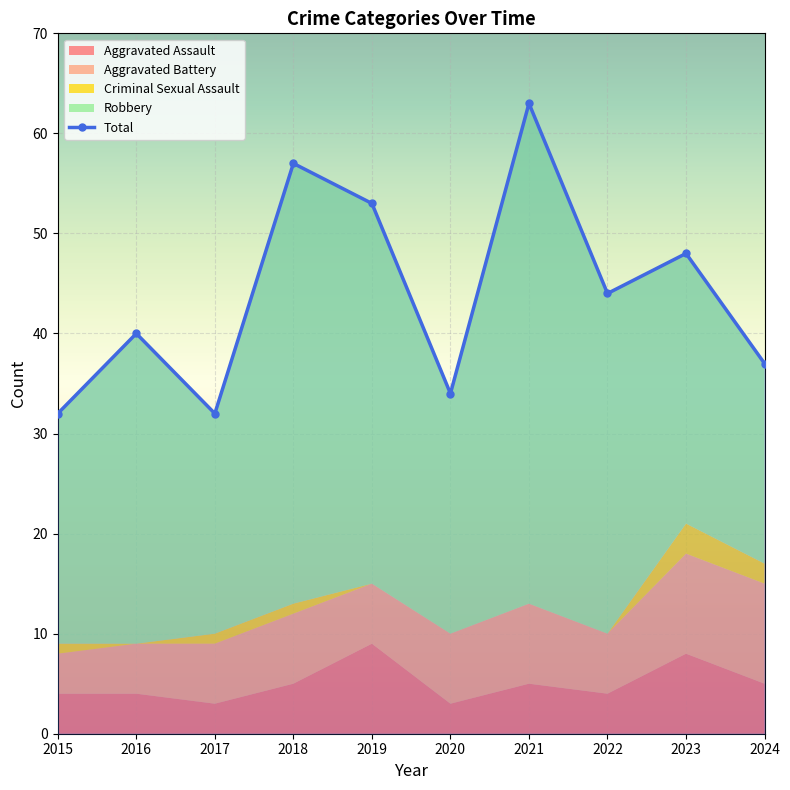

Where is the first local maximum for Total?

2016